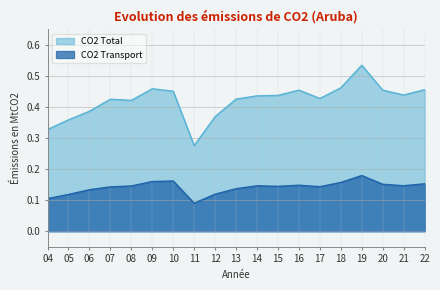

The CO2 Total series shows 0.2 at 13. True or false?

False